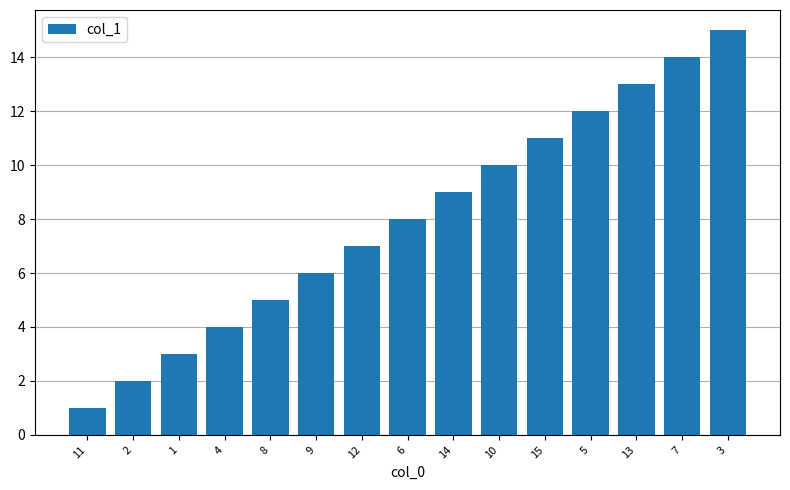

What position from the right is 11?

15